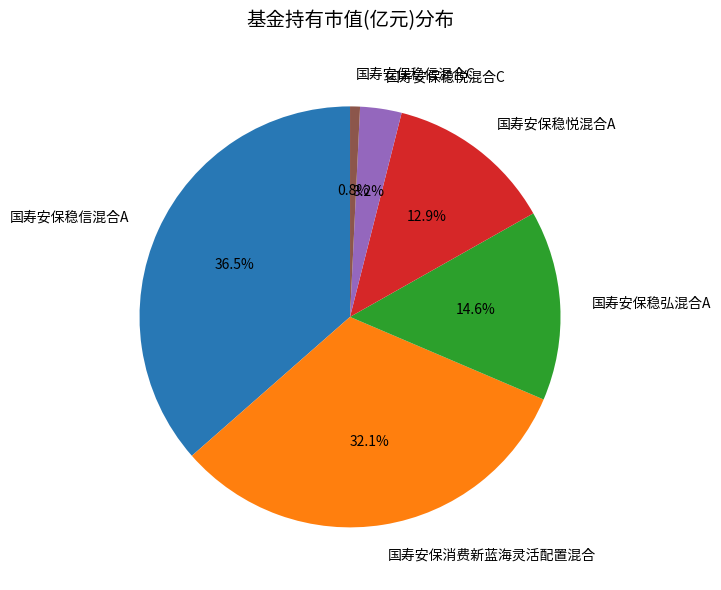

Is it true that 国寿安保稳悦混合A is 13% of the pie?

True